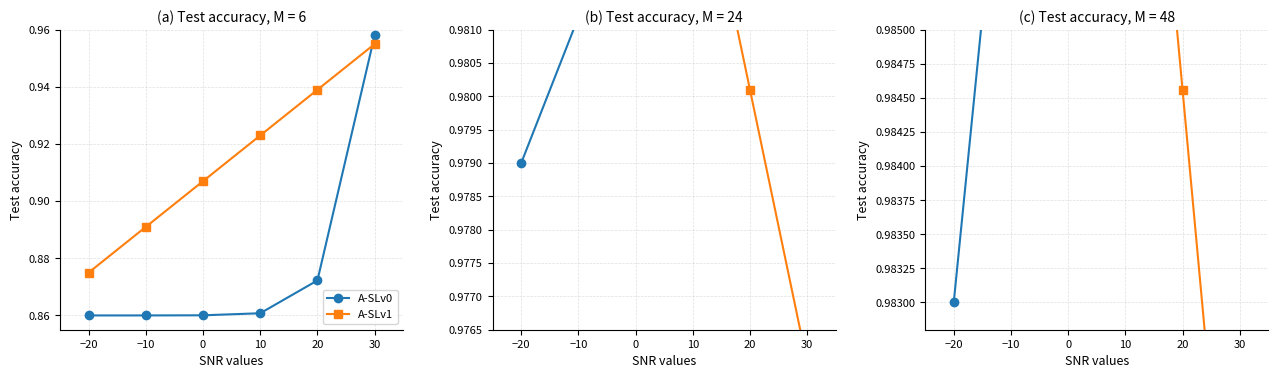

Where is A-SLv0 nearest to the value 0?

−20